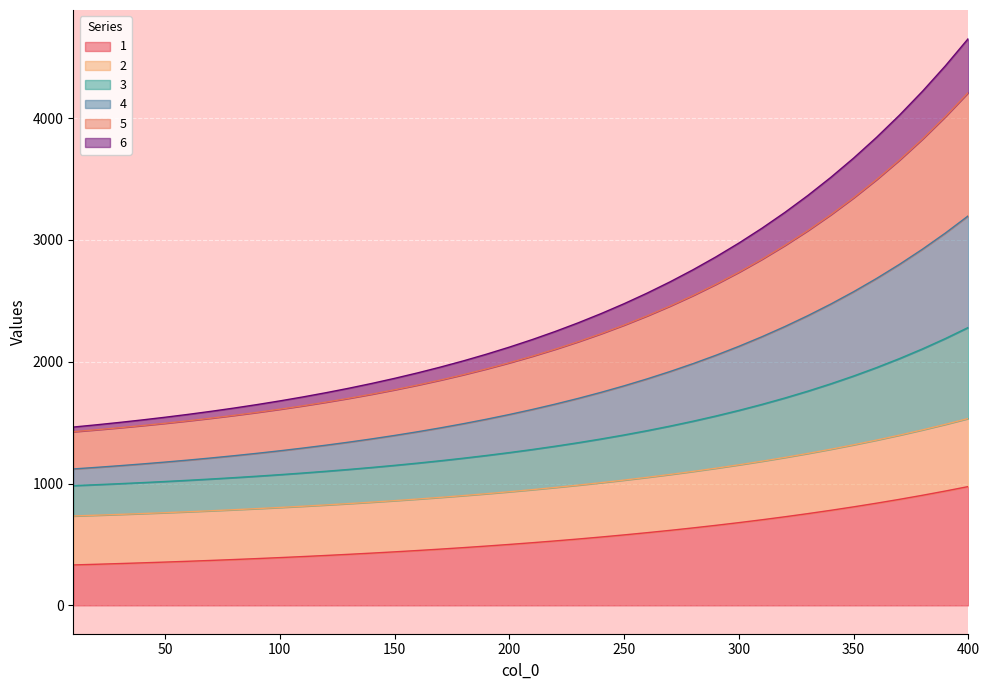

Which has a higher value, 120 or 90?

120